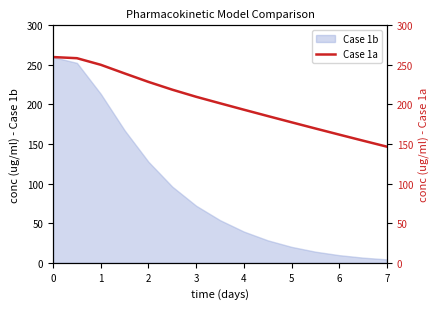

What is the greatest value displayed?

259.9